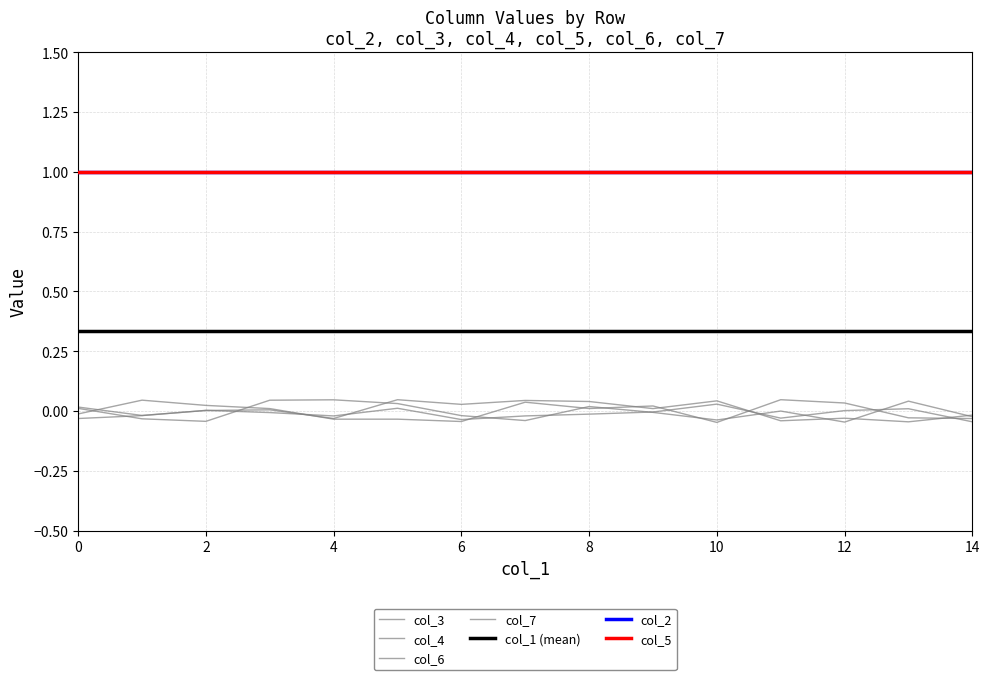

Reading left to right, transcribe all the data shown in this chart.

col_2: 0=1	0=1	0=1	0=1	0=1	0=1	0=1	0=1	0=1	0=1	0=1	0=1	0=1	0=1	0=1
col_3: 0=0	0=0	0=0	0=0	0=0	0=0	0=0	0=0	0=0	0=0	0=0	0=0	0=0	0=0	0=0
col_4: 0=0	0=0	0=0	0=0	0=0	0=0	0=0	0=0	0=0	0=0	0=0	0=0	0=0	0=0	0=0
col_5: 0=1	0=1	0=1	0=1	0=1	0=1	0=1	0=1	0=1	0=1	0=1	0=1	0=1	0=1	0=1
col_6: 0=0	0=0	0=0	0=0	0=0	0=0	0=0	0=0	0=0	0=0	0=0	0=0	0=0	0=0	0=0
col_7: 0=0	0=0	0=0	0=0	0=0	0=0	0=0	0=0	0=0	0=0	0=0	0=0	0=0	0=0	0=0